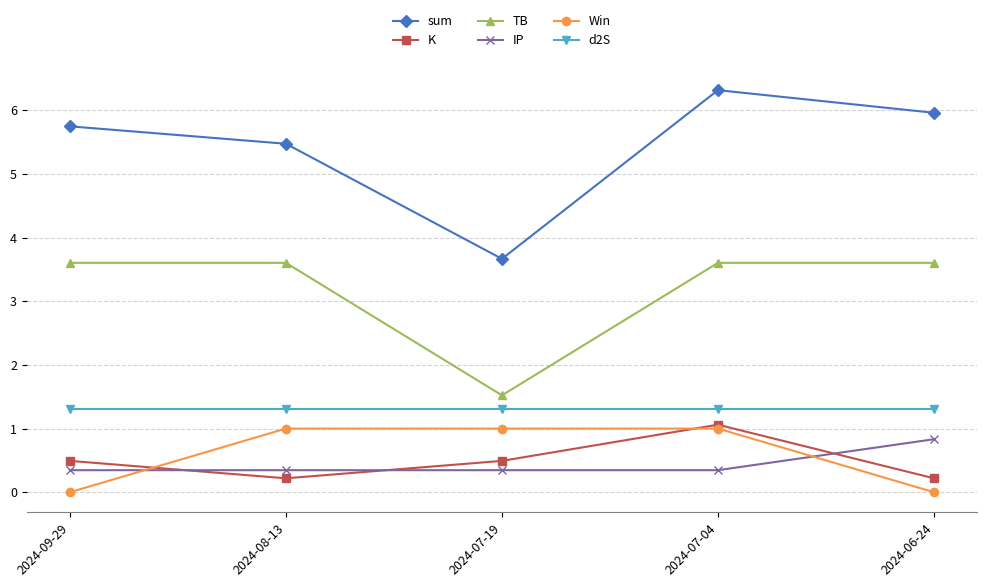

True or false: K has more than 1 points higher than both neighbors.

False